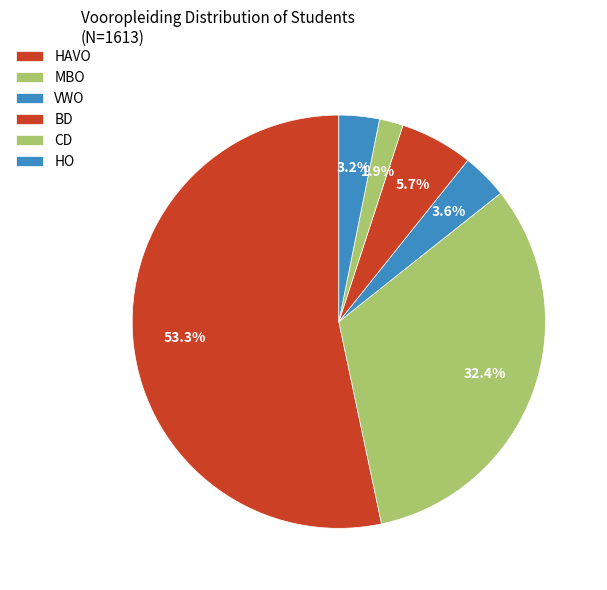

How many segments does this pie chart have?

6